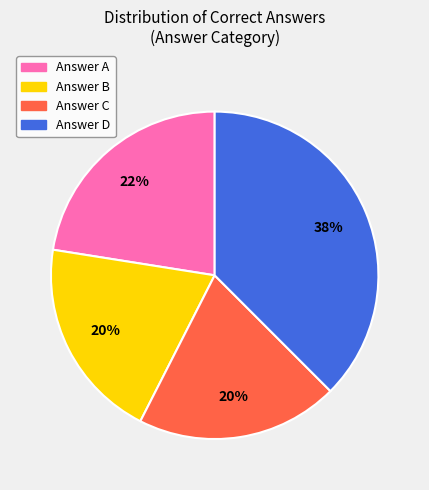

To the nearest percent, what is the average slice percentage?

25%